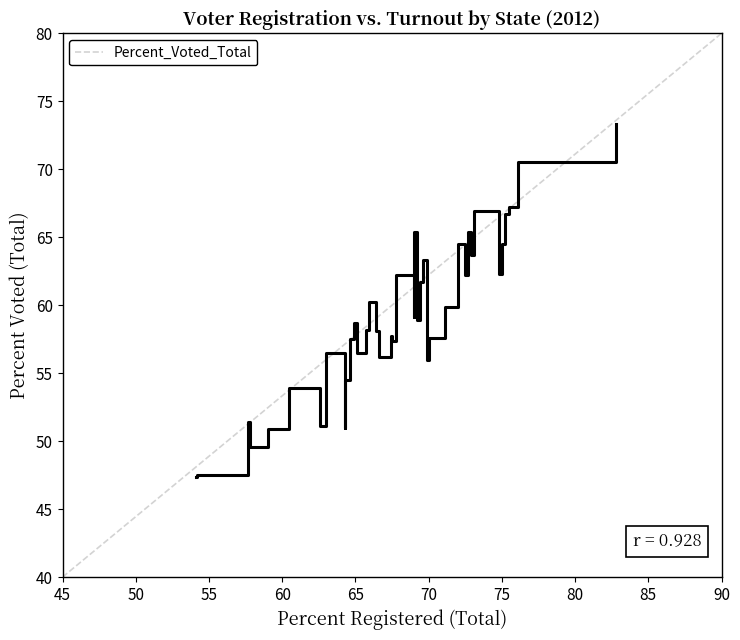

What is the minimum value shown in the chart?

47.4